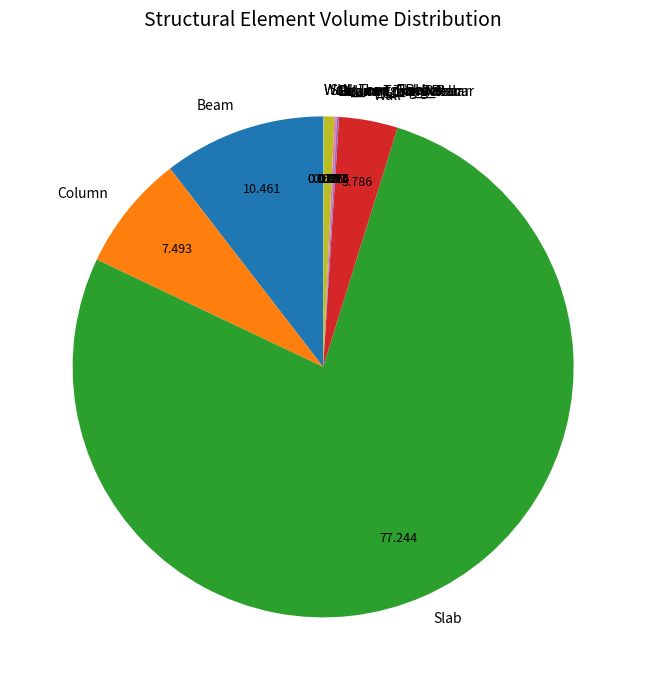

Is there any slice that represents more than half of the pie?

Yes